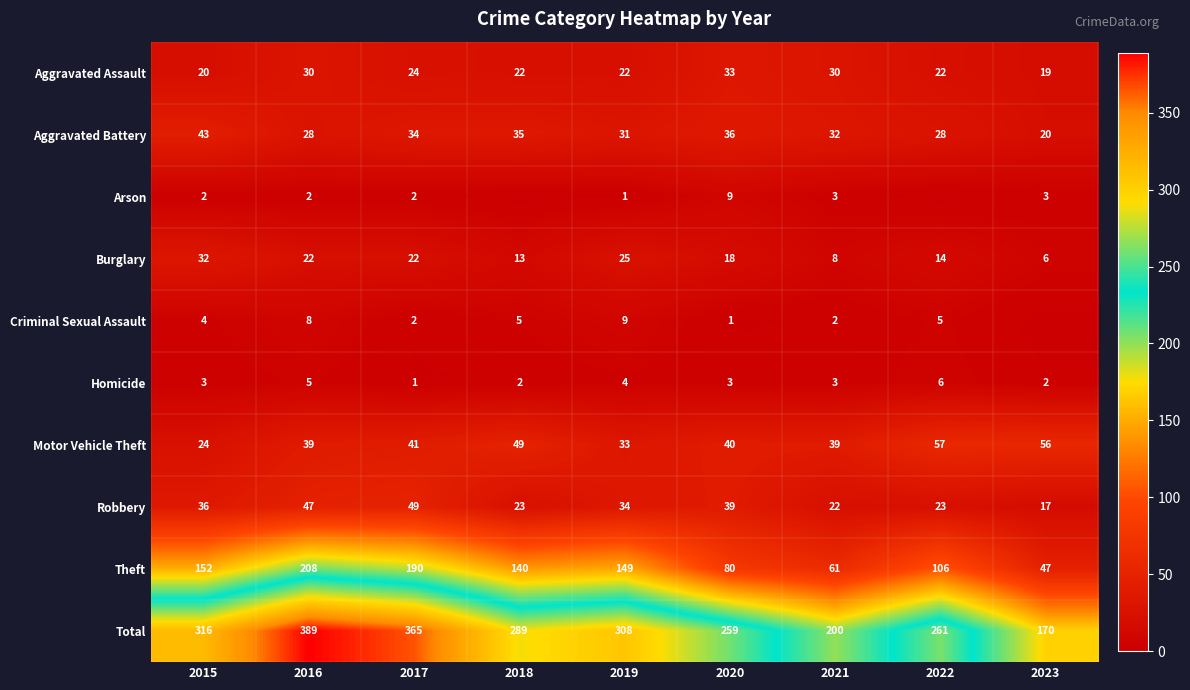

The Homicide series shows 6 at 2022. True or false?

True